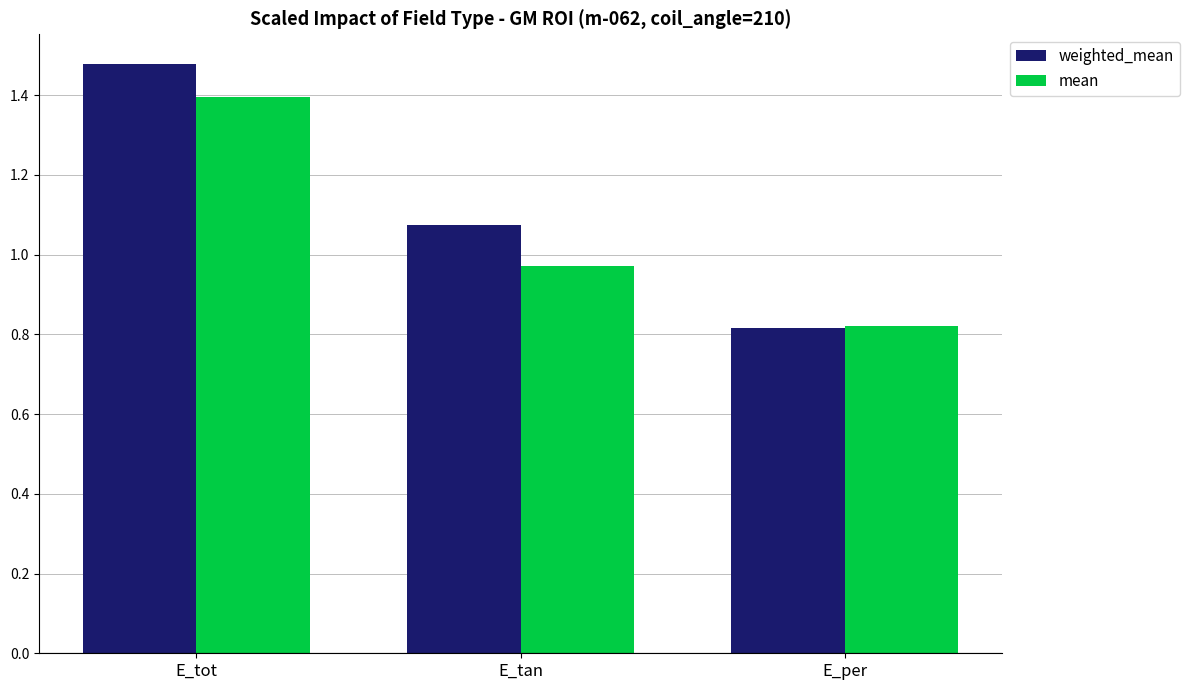

List the labels in order of weighted_mean value, largest first.

E_tot, E_tan, E_per